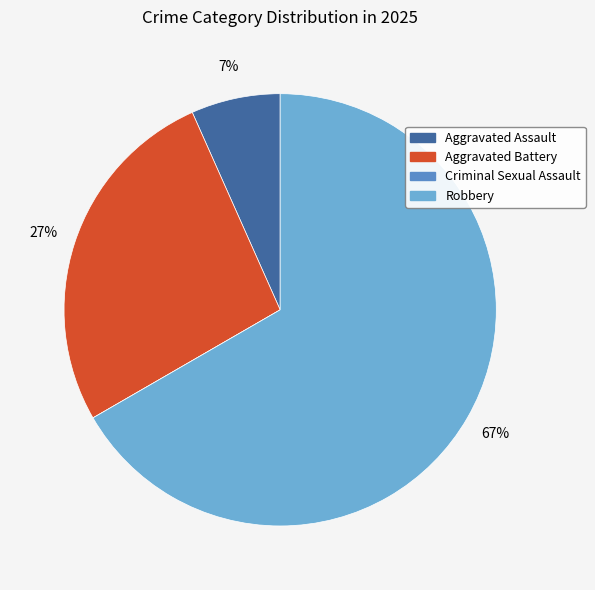

Do Aggravated Assault and Aggravated Battery together represent more than half of the pie?

No